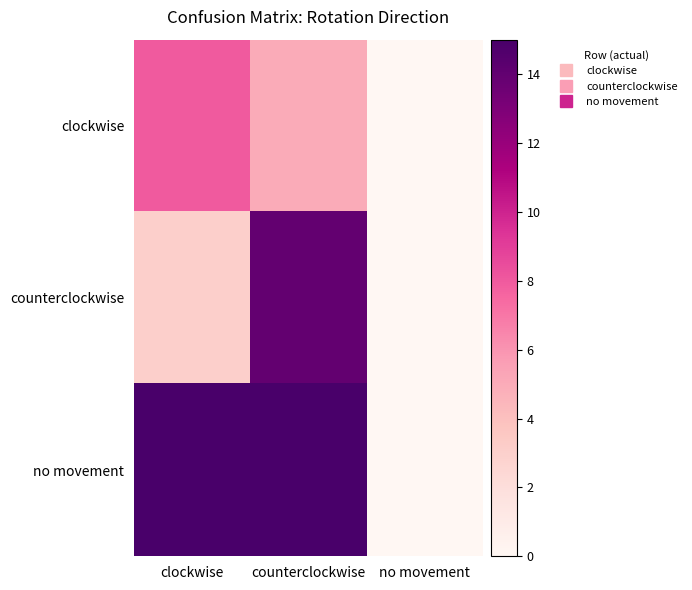

Reading left to right, transcribe all the data shown in this chart.

clockwise: clockwise=8	counterclockwise=5	no movement=0
counterclockwise: clockwise=3	counterclockwise=14	no movement=0
no movement: clockwise=15	counterclockwise=15	no movement=0